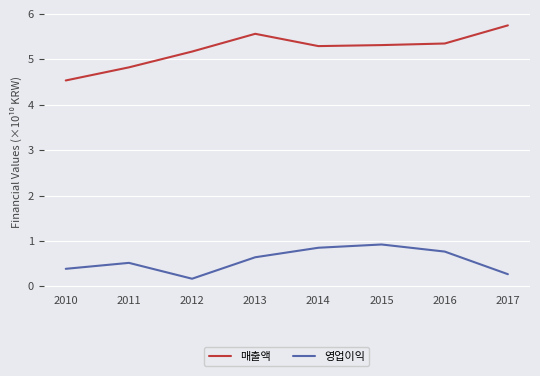

Which category has the highest value in the 영업이익 series?

2015